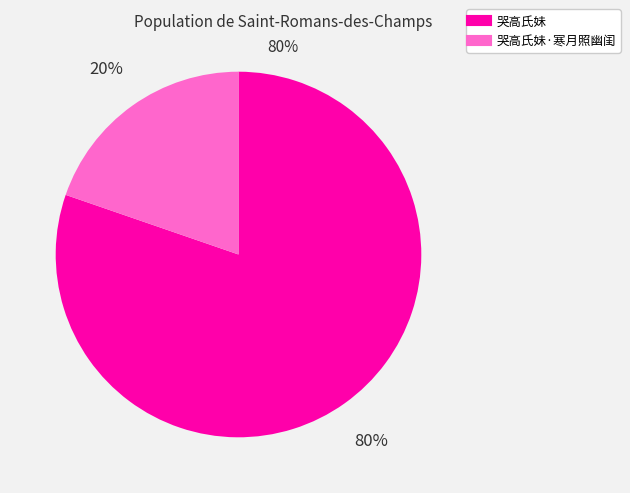

Is there a majority slice in this chart?

Yes